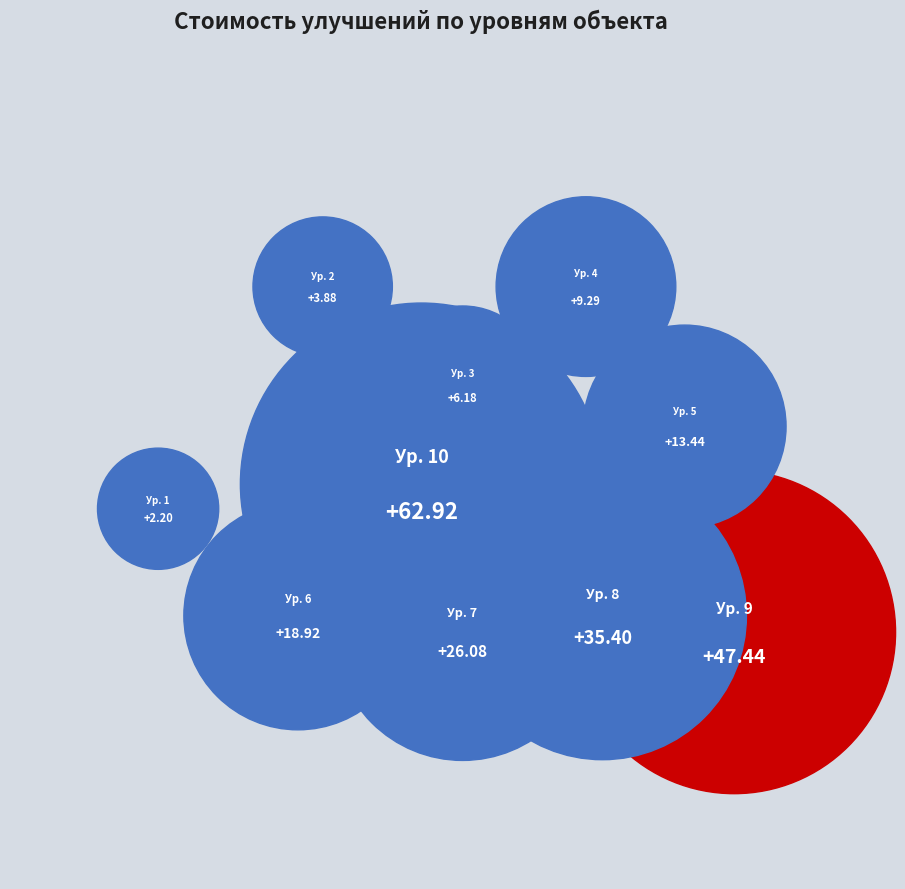

Does any single category account for the majority?

No